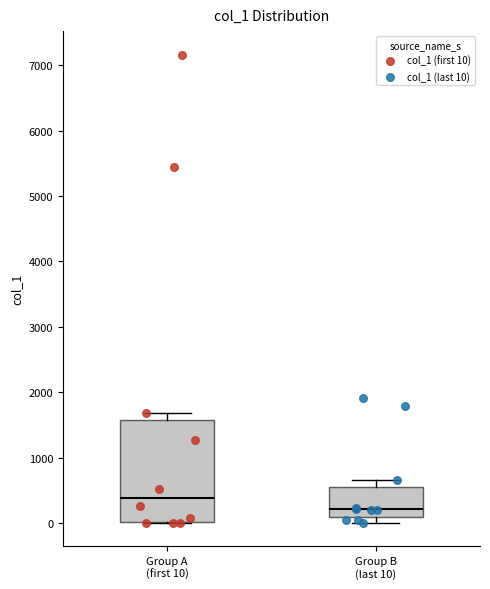

Reading left to right, read every box against the y-axis: the position of its median line, the range the box covers, and the ends of its whiskers. The values are not printed on the chart, so give them approximately, as read against the axis.

Group A (first 10): median 400, box 0 to 1600, whiskers 0 to 1700
Group B (last 10): median 200, box 100 to 600, whiskers 0 to 700